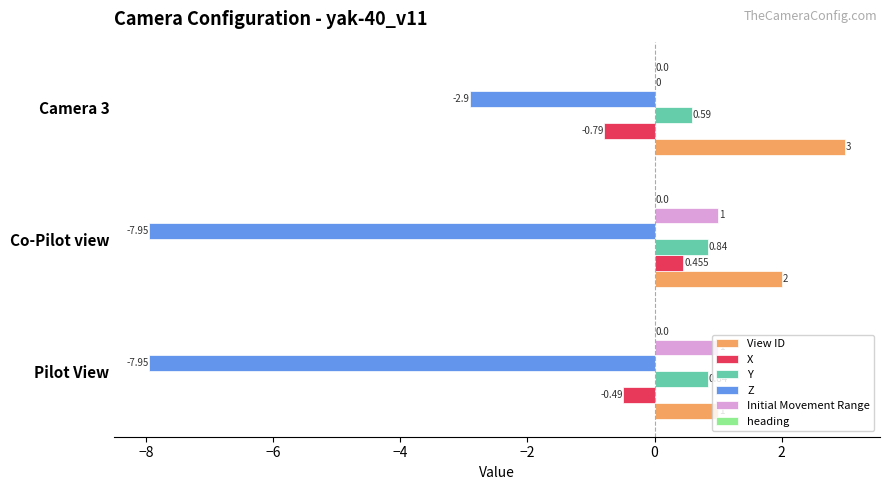

At which label does X reach its peak?

Co-Pilot view